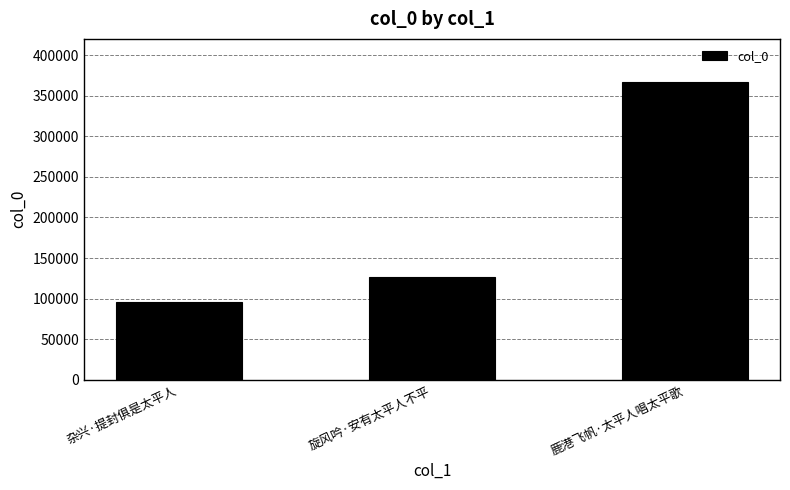

Reading left to right, transcribe all the data shown in this chart.

96258	126546	367475